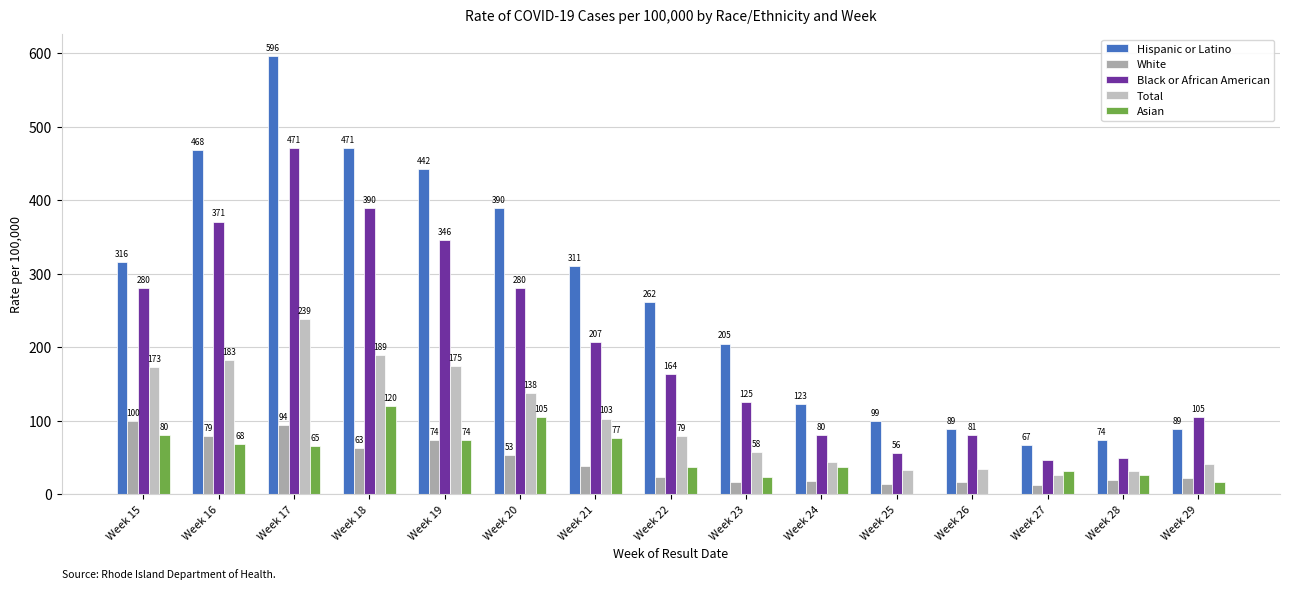

Between Week 15 and Week 24, which is larger?

Week 15